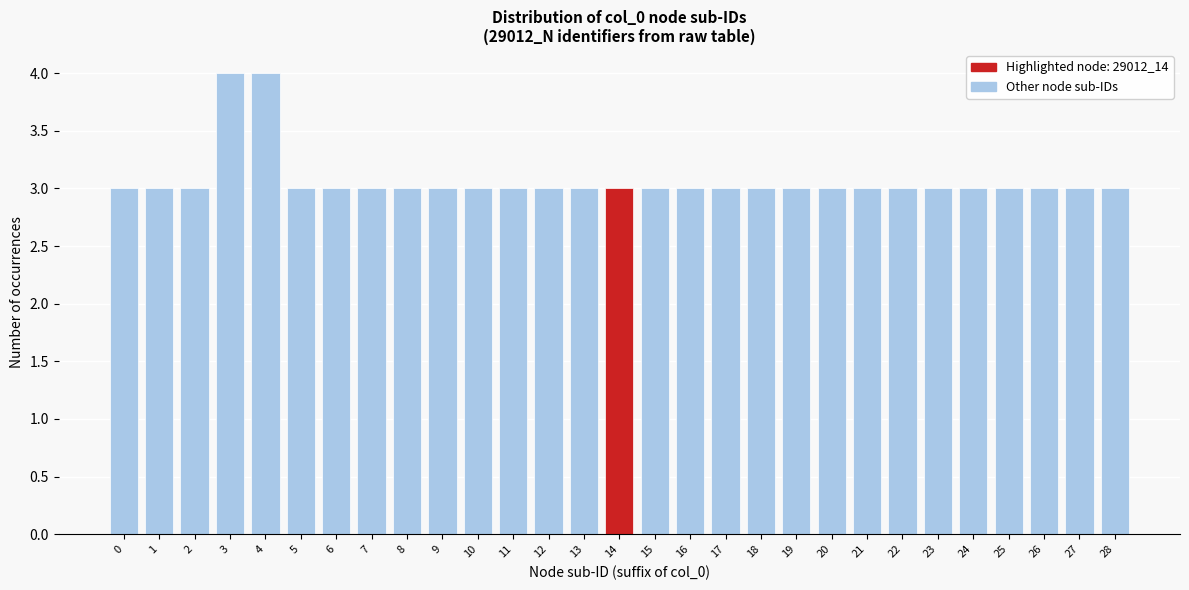

Reading right to left, transcribe all the data shown in this chart.

28=3	27=3	26=3	25=3	24=3	23=3	22=3	21=3	20=3	19=3	18=3	17=3	16=3	15=3	14=3	13=3	12=3	11=3	10=3	9=3	8=3	7=3	6=3	5=3	4=4	3=4	2=3	1=3	0=3